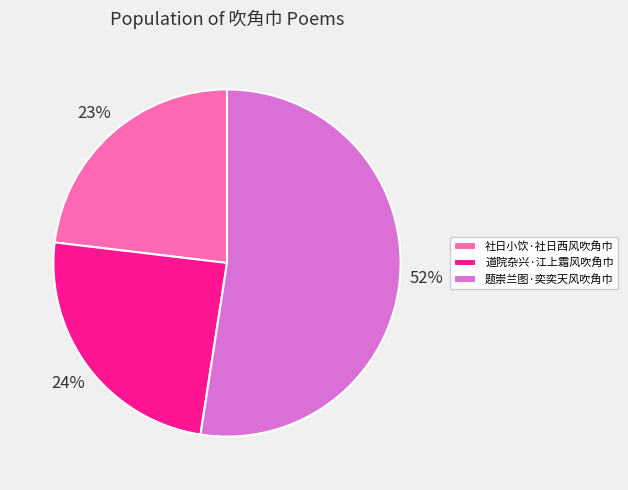

Which category accounts for the majority?

题崇兰图·奕奕天风吹角巾